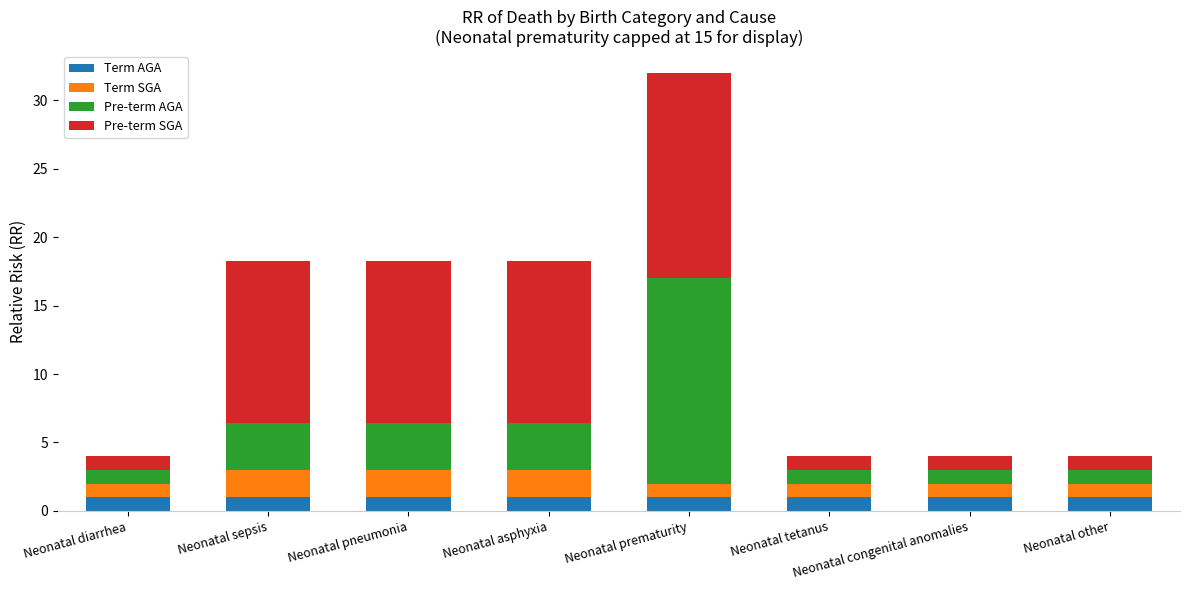

Count the number of categories in the chart.

8